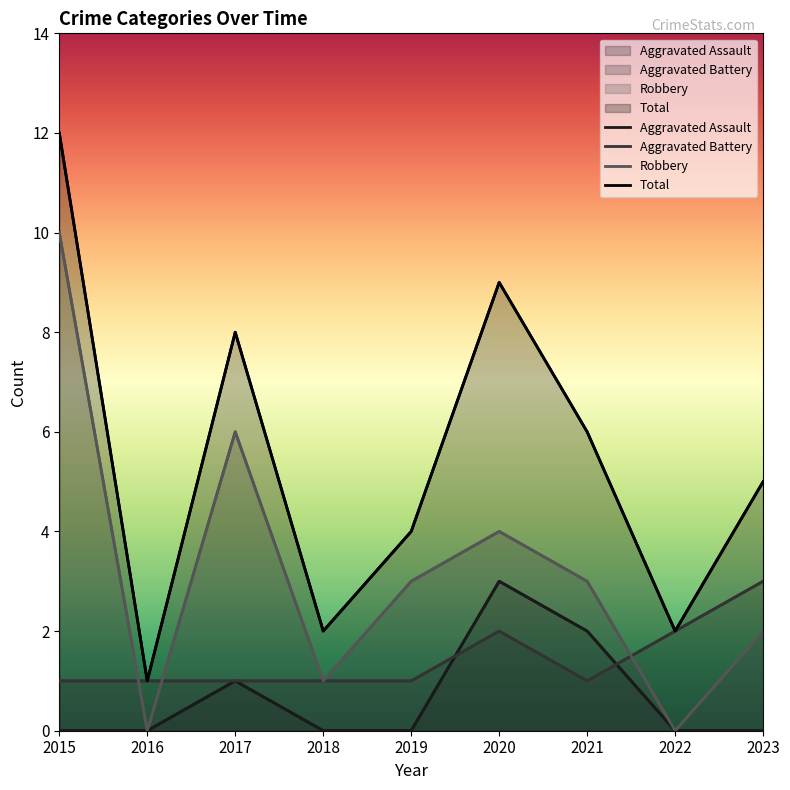

What is the spread (max minus min) of values at 2021?

5